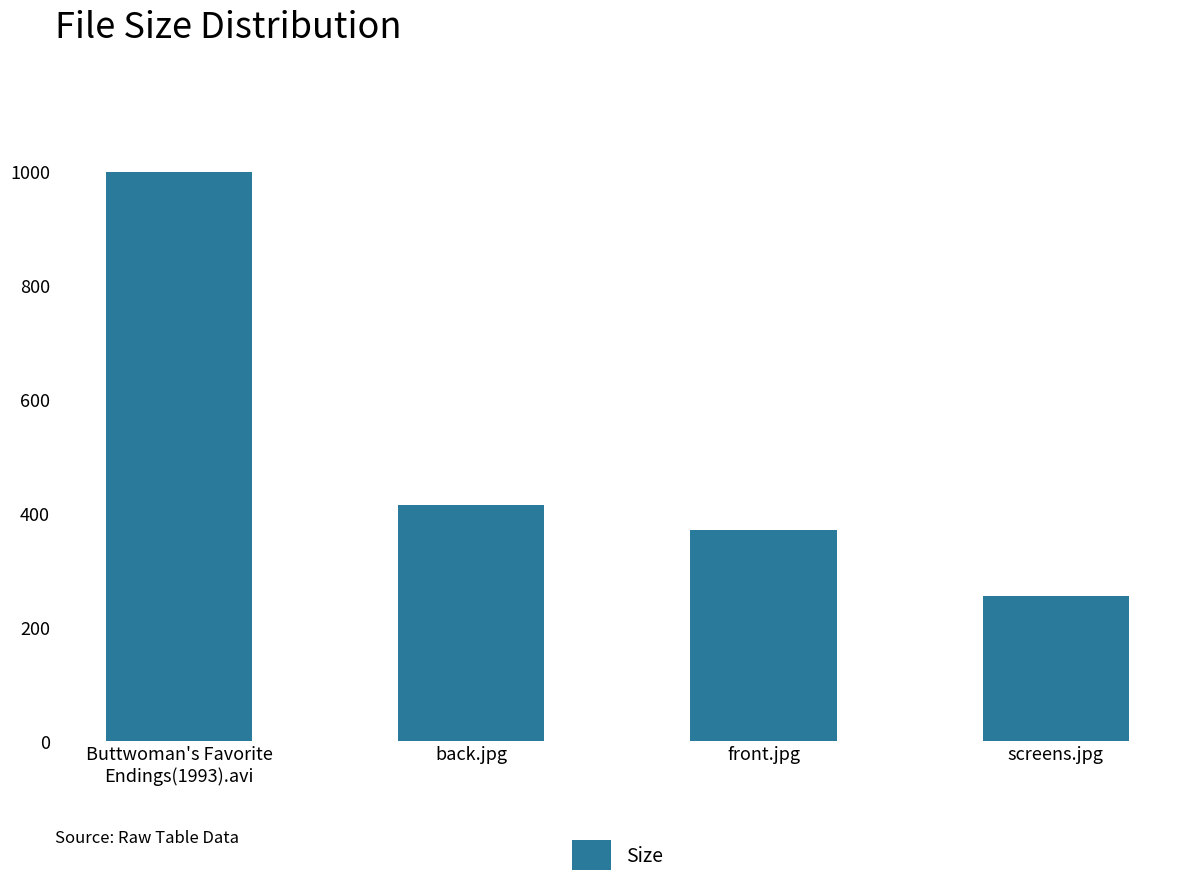

Which category has the highest value across all series?

Buttwoman's Favorite
Endings(1993).avi